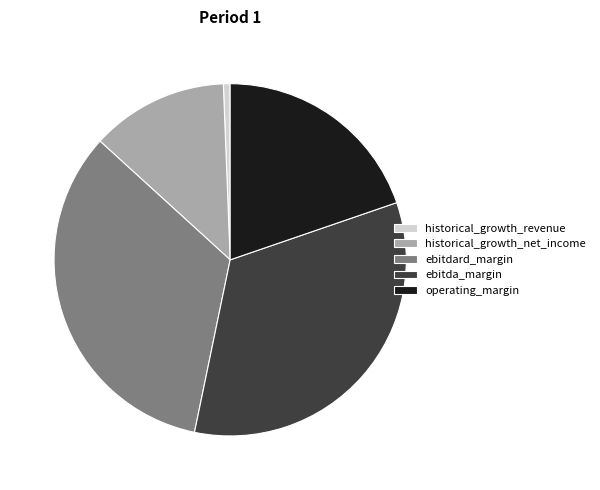

Is the sum of operating_margin and ebitda_margin greater than half?

Yes